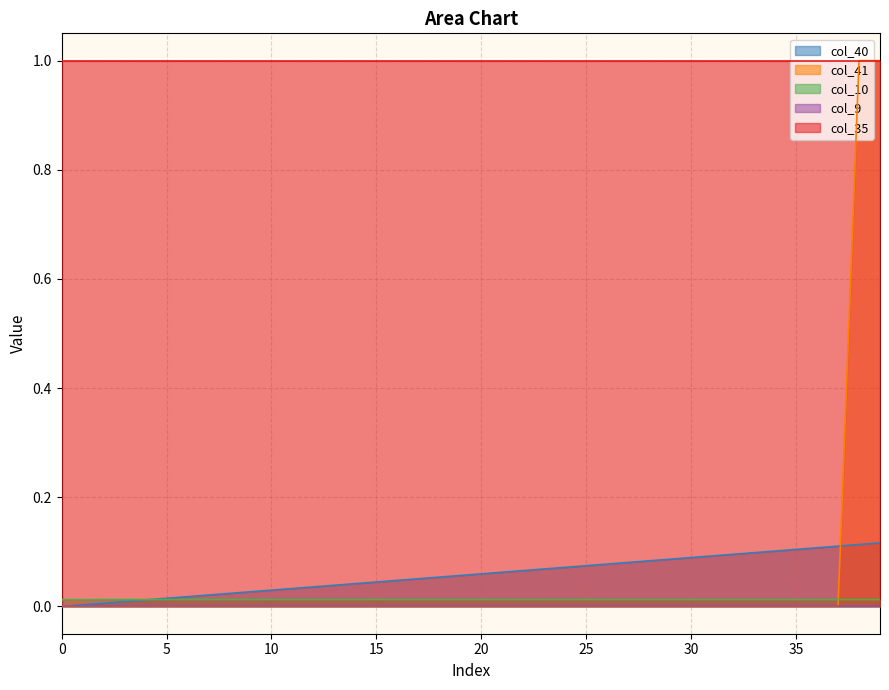

How many values in the col_41 series exceed 0?

2